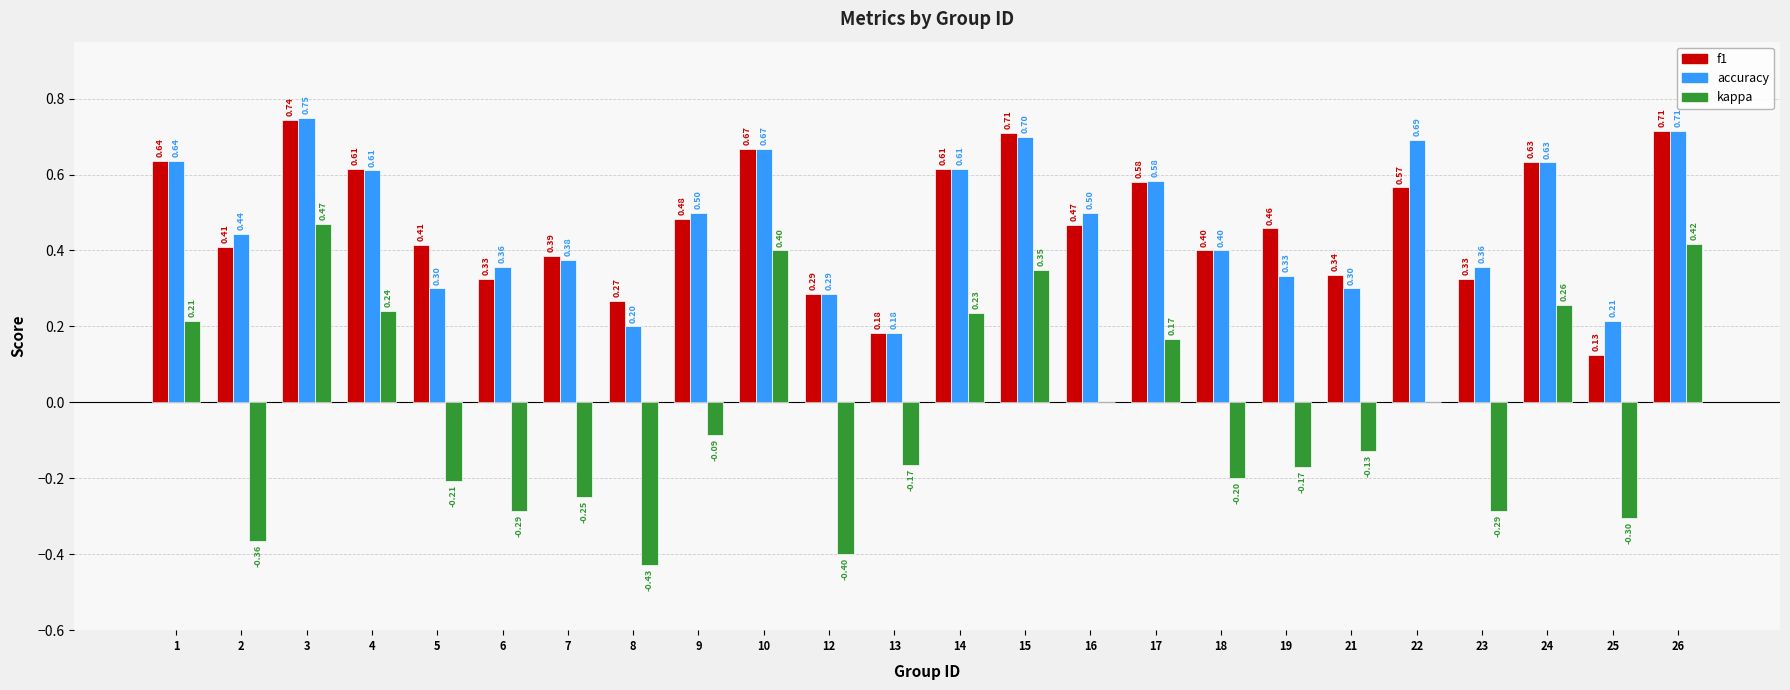

The f1 series shows 0.7 at 26. True or false?

True